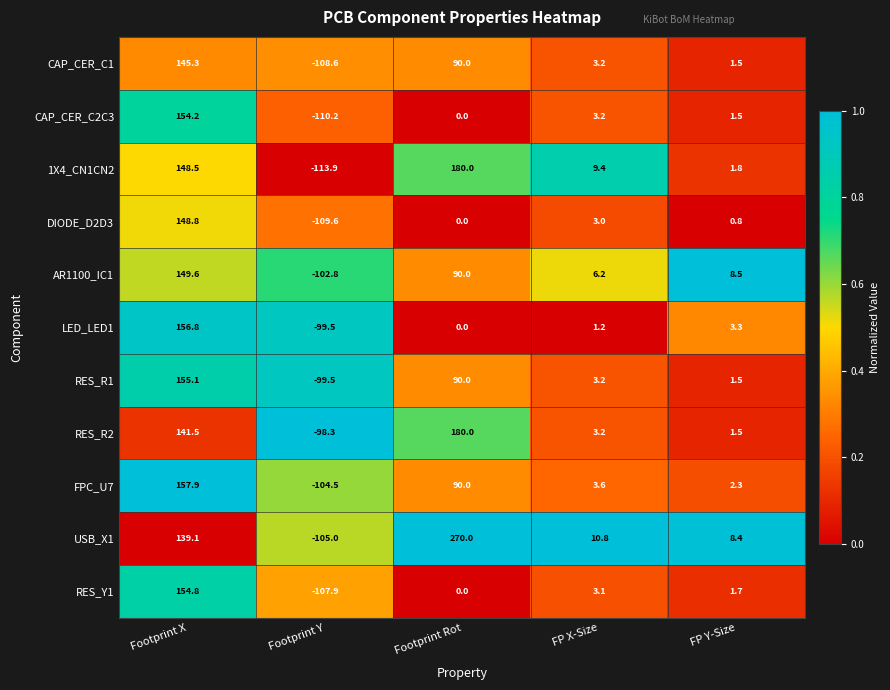

What is the difference between the highest and lowest values at FP X-Size?

9.6